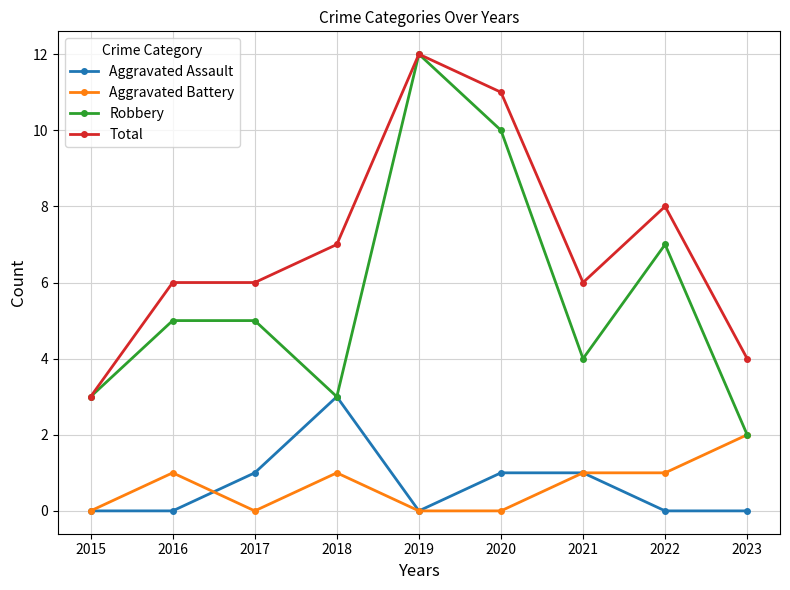

What are all the series names shown in the legend?

Aggravated Assault, Aggravated Battery, Robbery, Total